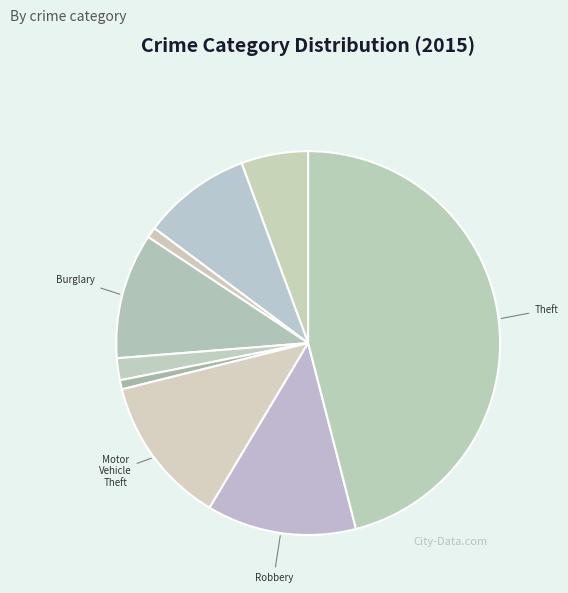

How many slices are in this pie chart?

9